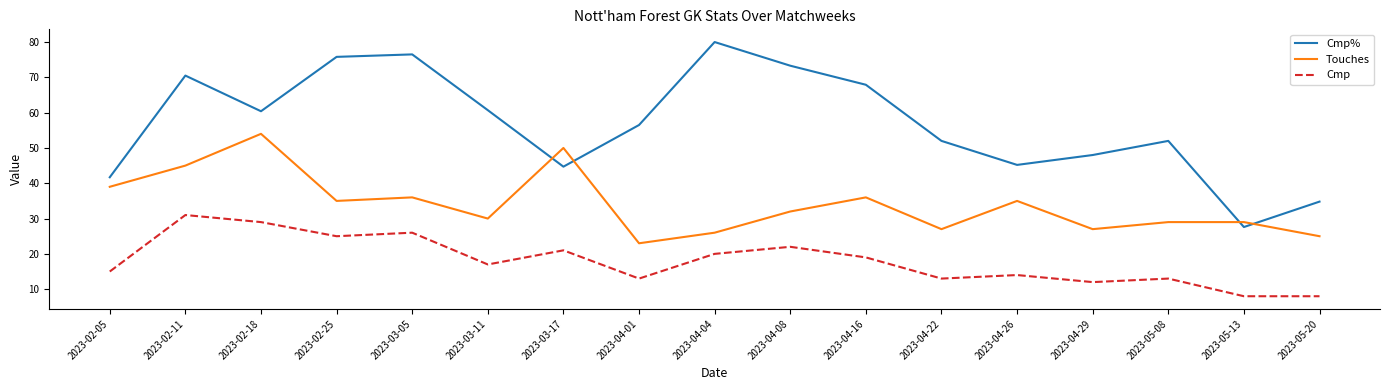

What position from the left is 2023-03-17?

7